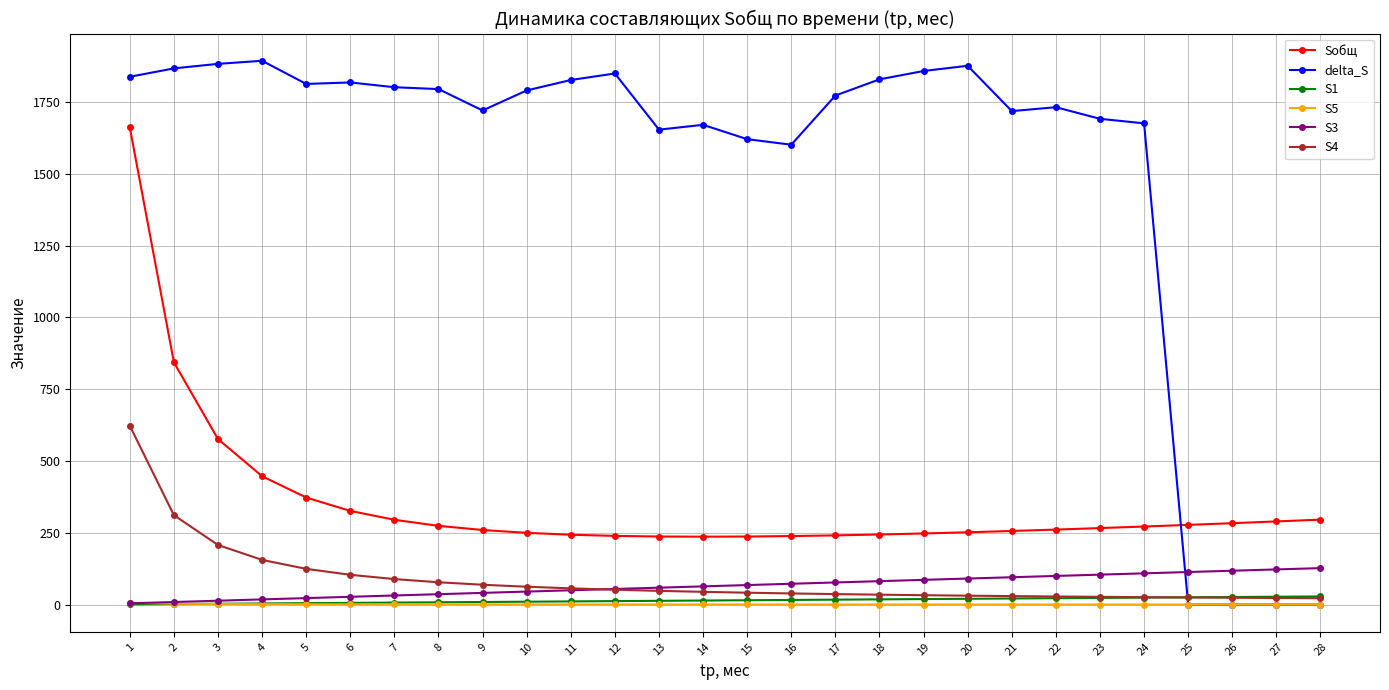

What is the greatest value displayed?

1893.0